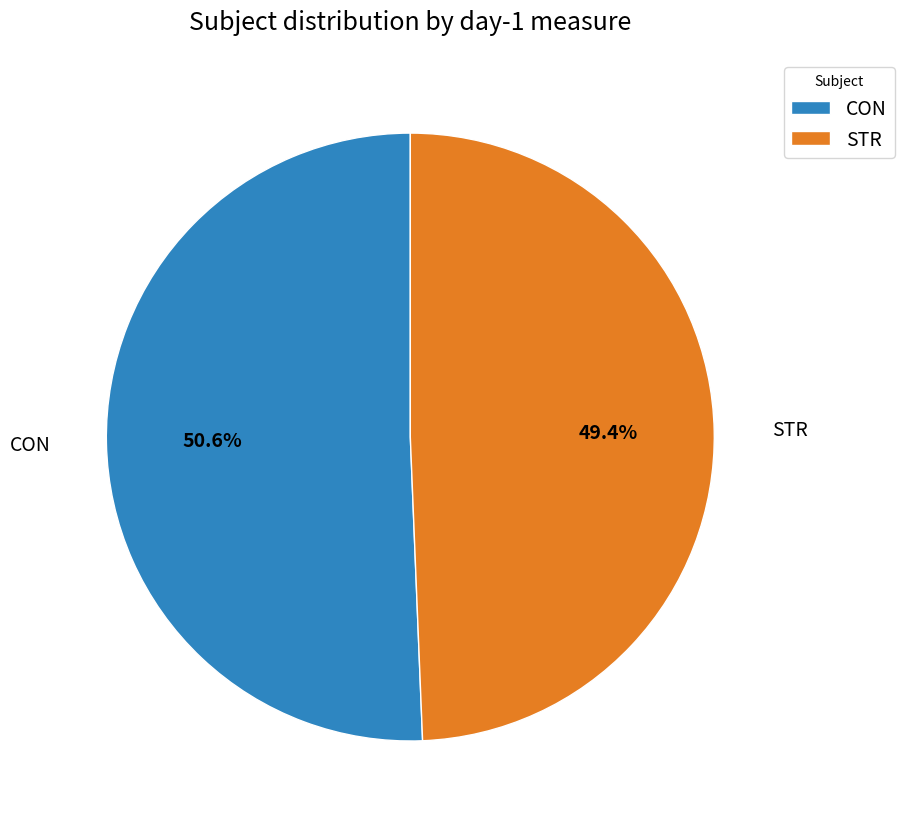

What is the majority slice?

CON